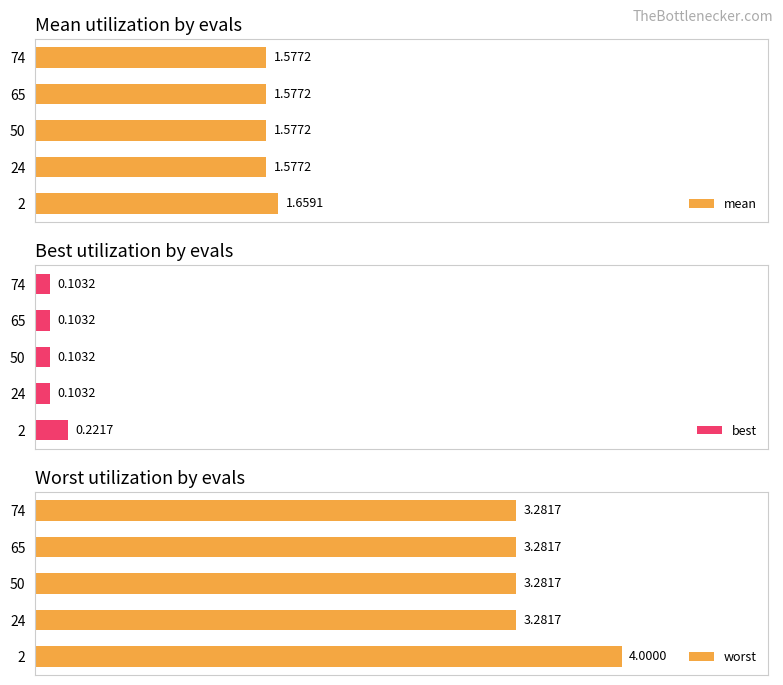

Does the chart contain stacked bars?

No